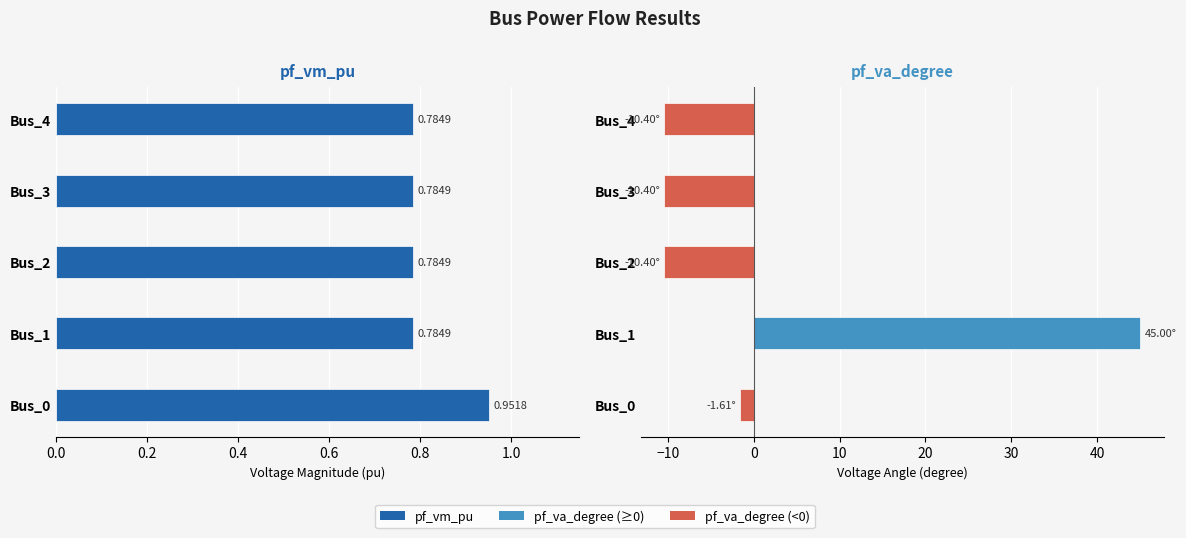

What is the value of the pf_va_degree bar at the 5th from the left?

-10.4